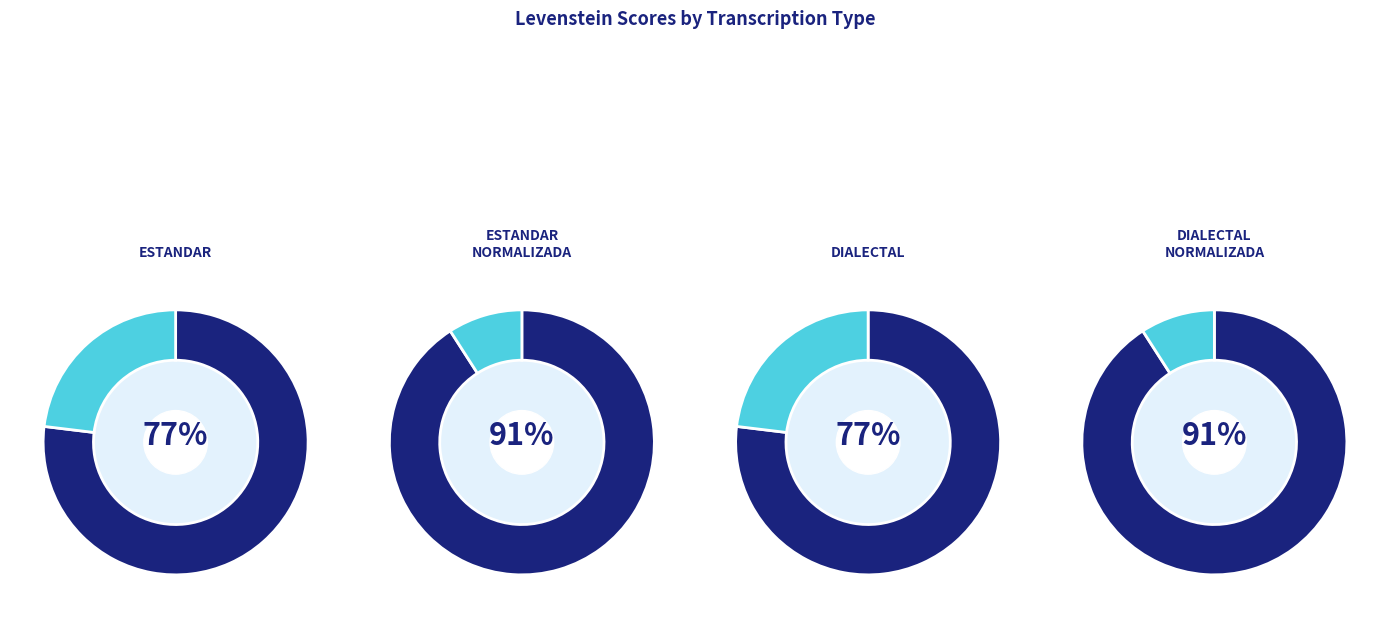

Is it true that Dialectal is 23% of the pie?

True